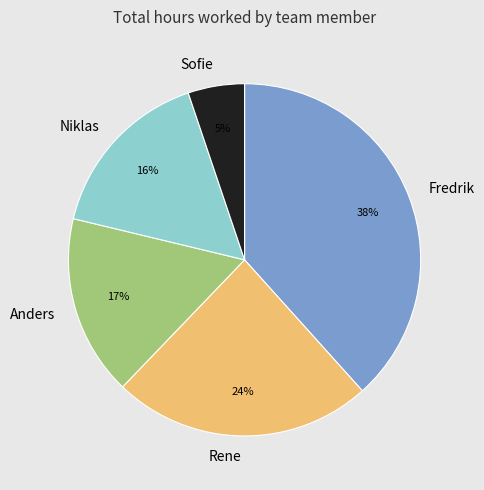

The Fredrik slice represents 38% of the pie. True or false?

True